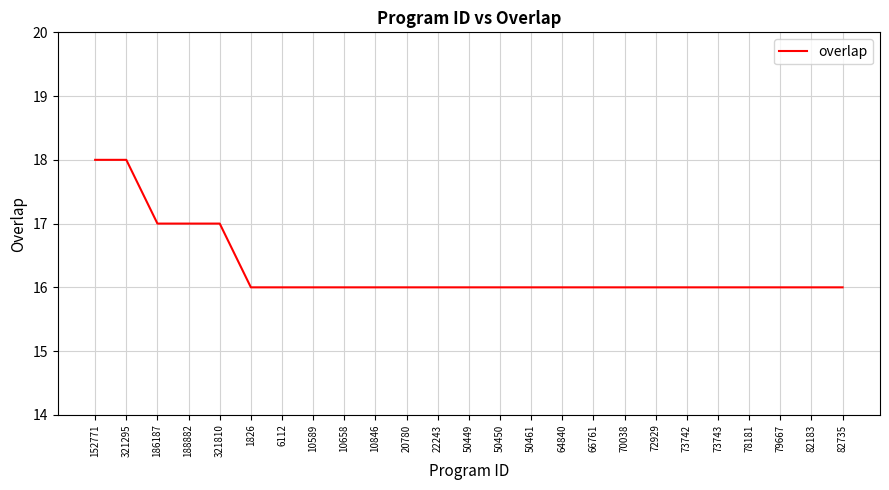

Does the chart have visible grid lines?

Yes